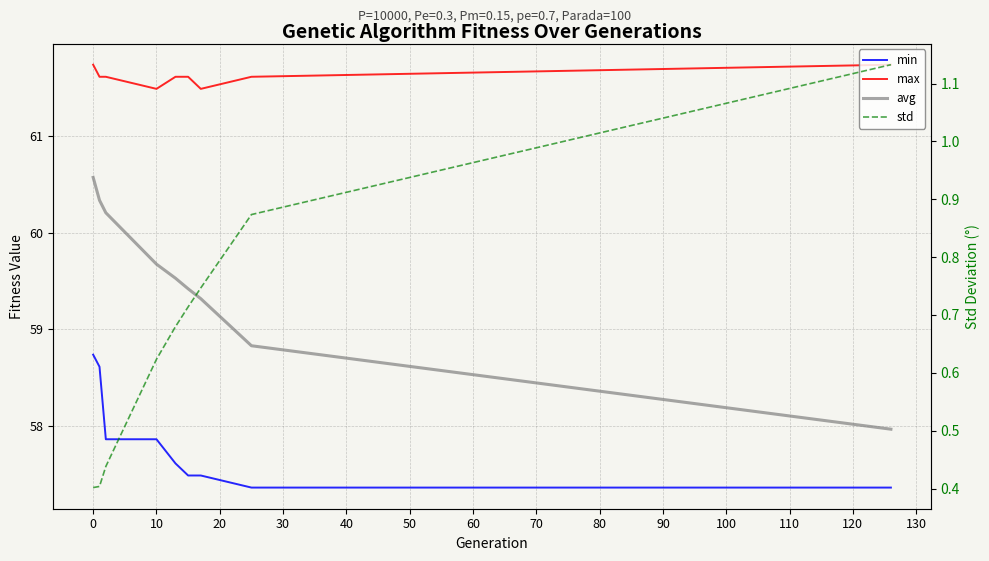

True or false: max and min cross at least once.

False